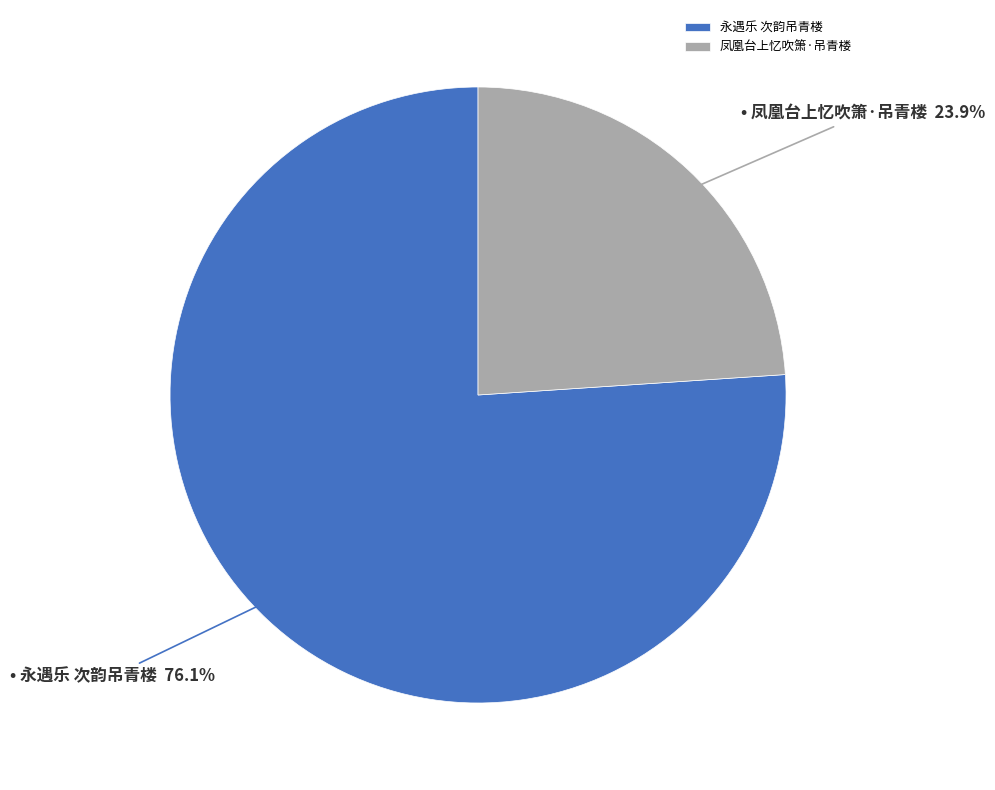

Which has a higher value, 凤凰台上忆吹箫·吊青楼 or 永遇乐 次韵吊青楼?

永遇乐 次韵吊青楼